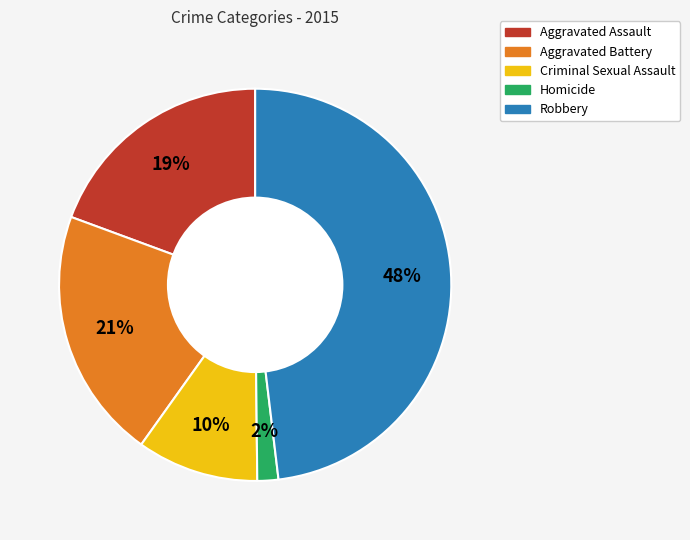

Does any single category account for the majority?

No